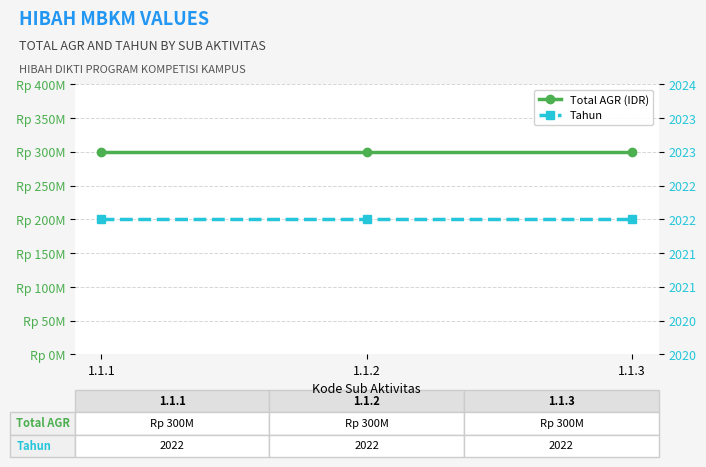

Is it true that Tahun equals 2022 at 1.1.1?

True